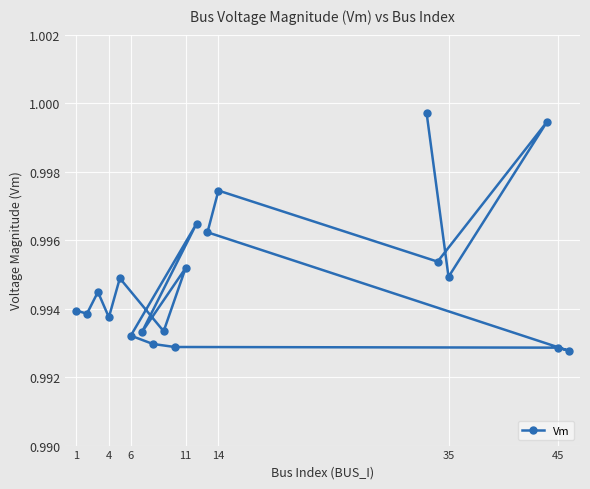

Is it true that the value at 45 is 0.3?

False